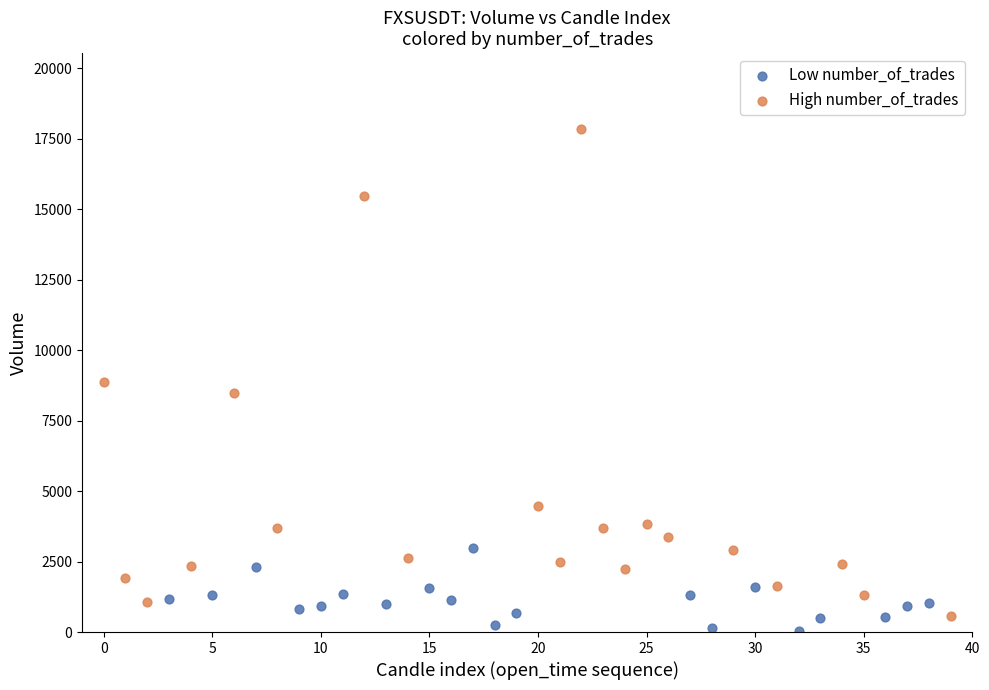

Which series reaches the minimum Y coordinate?

Low number_of_trades